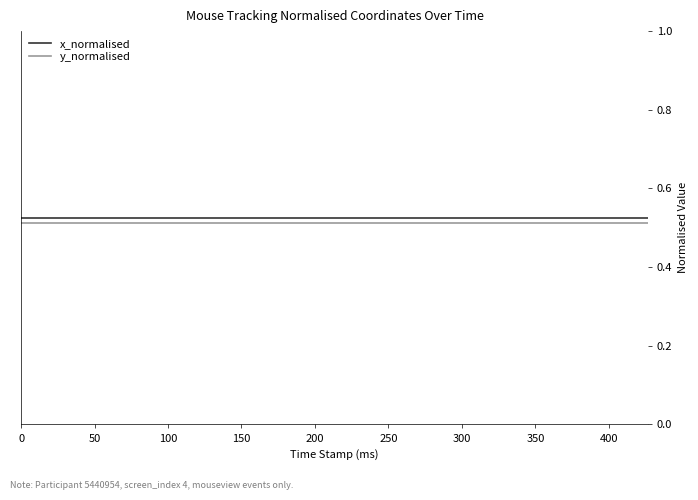

At how many categories does at least one series exceed 0?

20